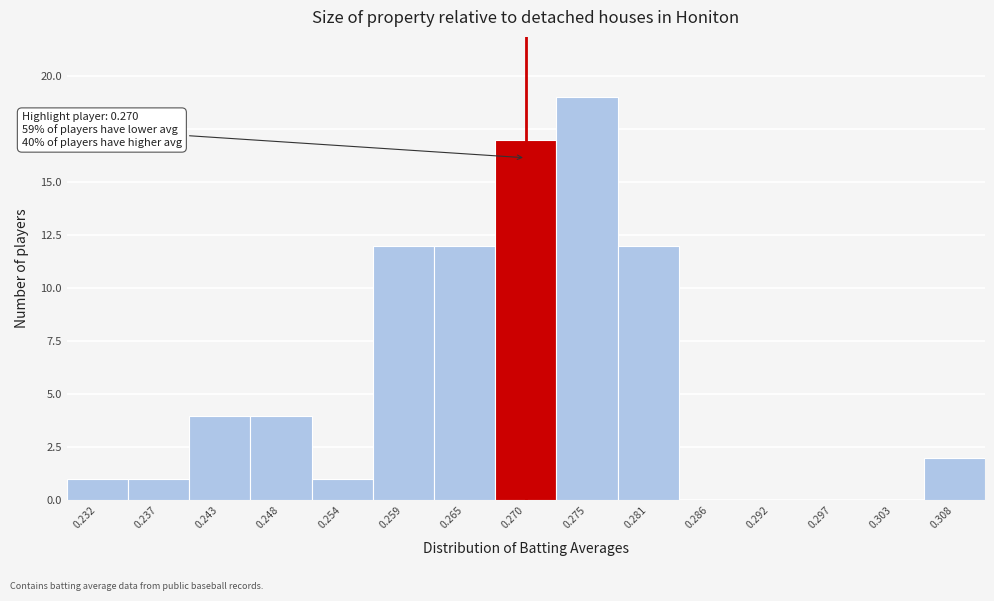

Which range on the x-axis has the tallest bar?

0.273 to 0.278